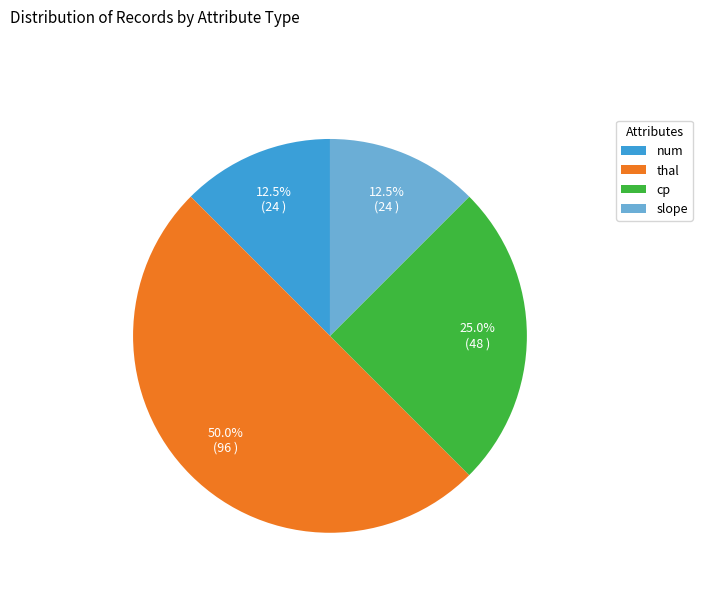

Do slope and thal together represent more than half of the pie?

Yes